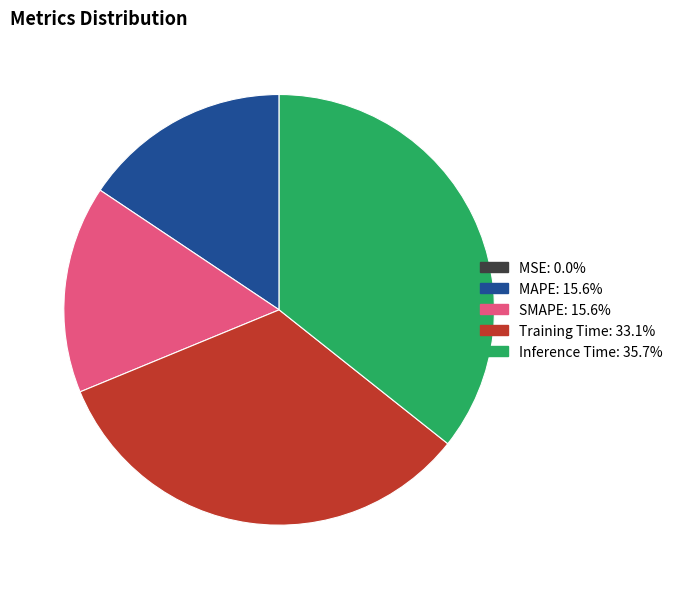

Between Inference Time and SMAPE, which is larger?

Inference Time